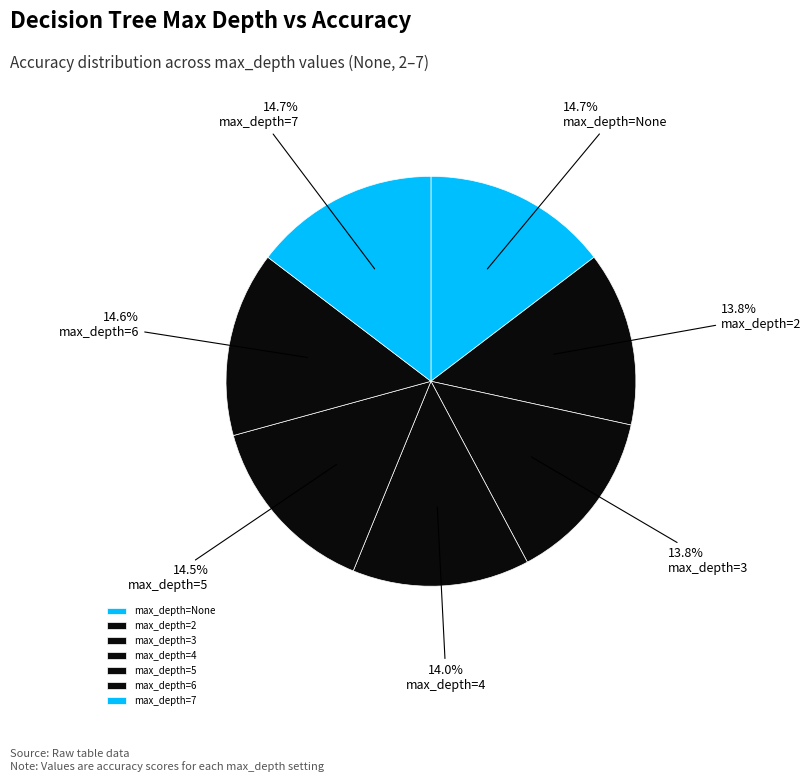

How many segments does this pie chart have?

7